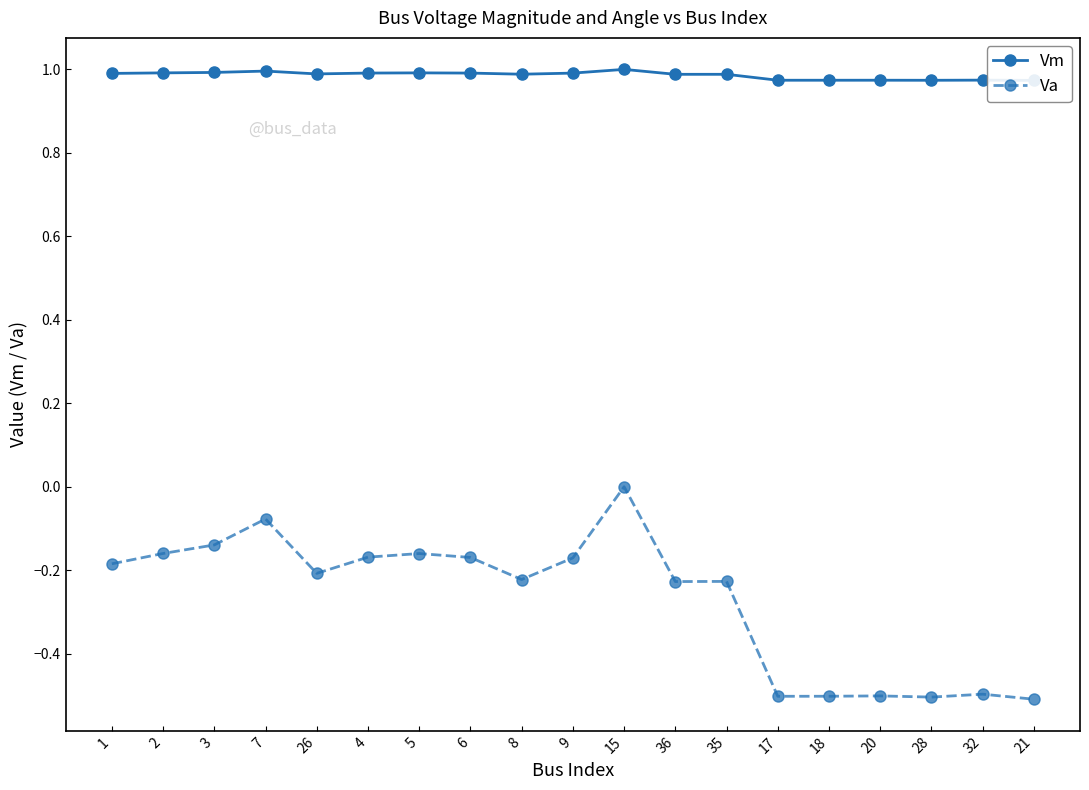

What is the spread (max minus min) of values at 2?

1.2